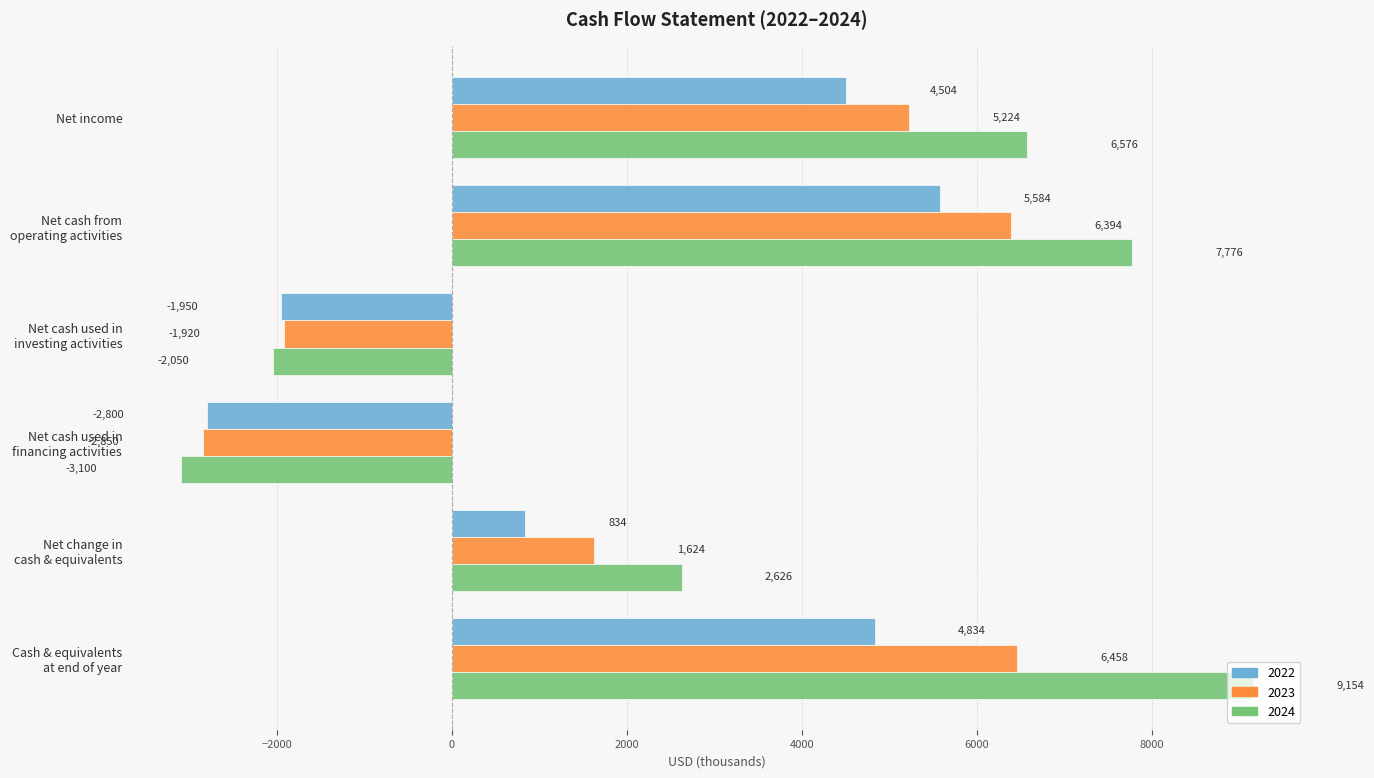

What are all the series names shown in the legend?

2022, 2023, 2024